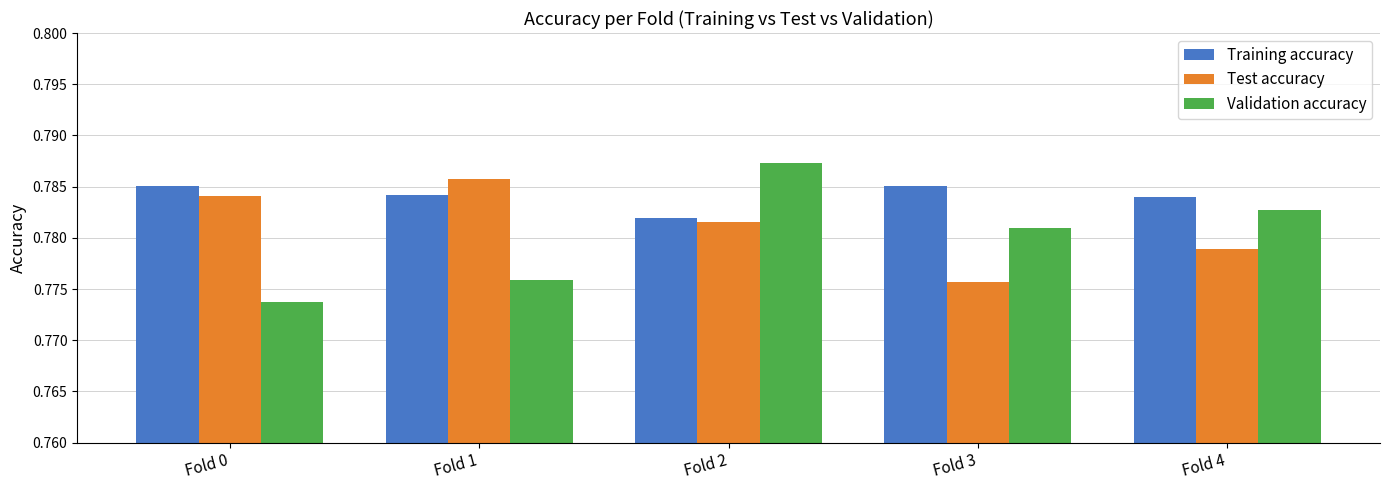

Count the Validation accuracy values in the range 0 to 1.

5